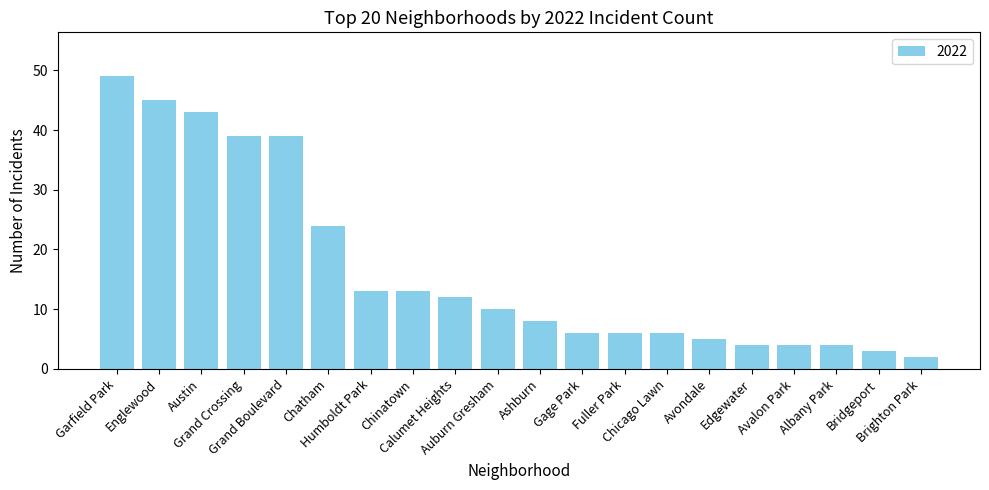

How many bars are there in total?

20